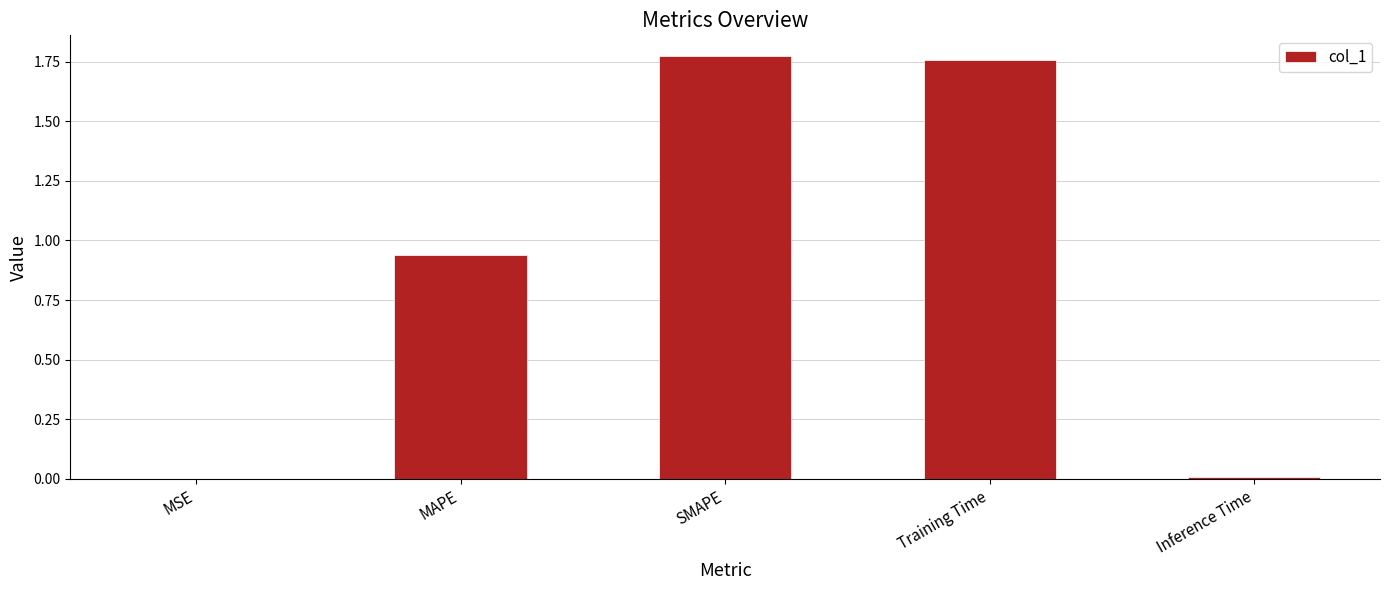

The chart shows a value of 0.0 at MSE. True or false?

True